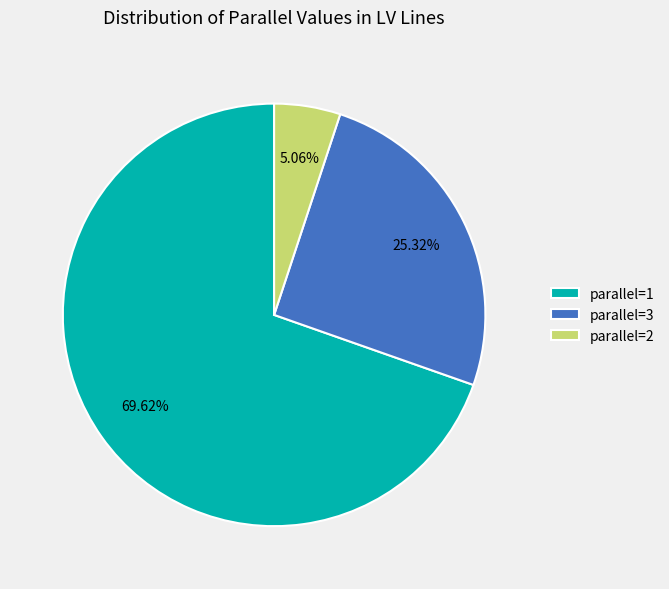

What is the ratio of the value at parallel=3 to the value at parallel=1?

0.4